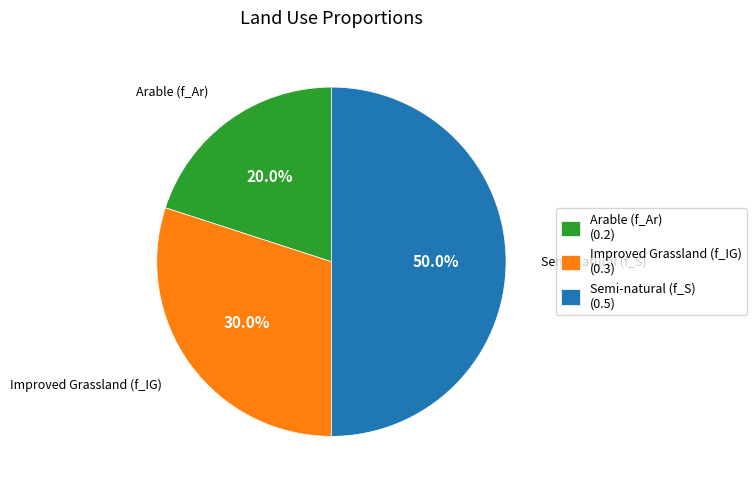

The Arable (f_Ar) slice represents 5% of the pie. True or false?

False